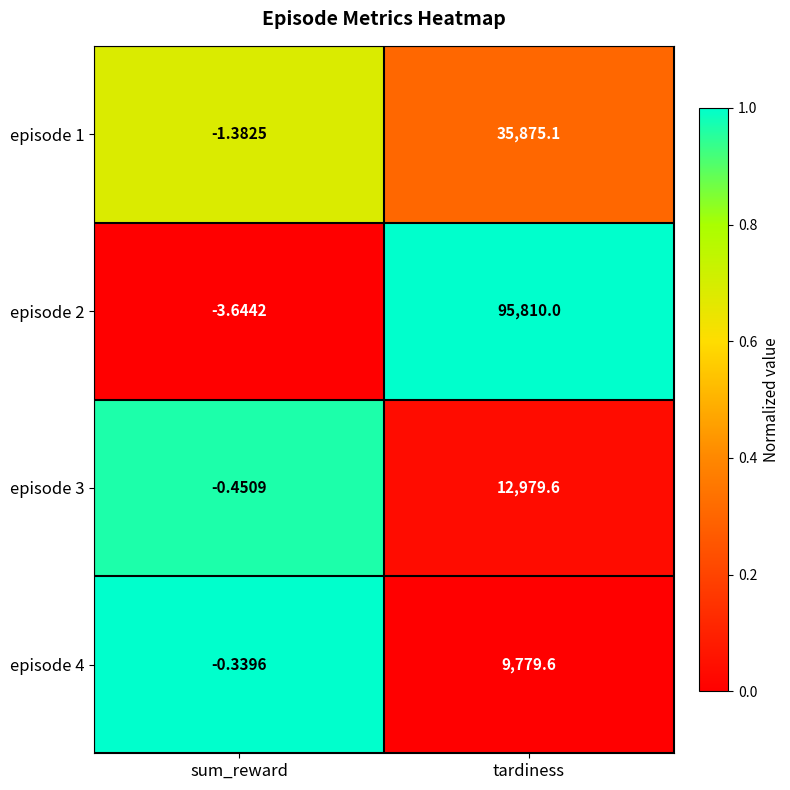

At which category does the chart reach its minimum across all series?

sum_reward